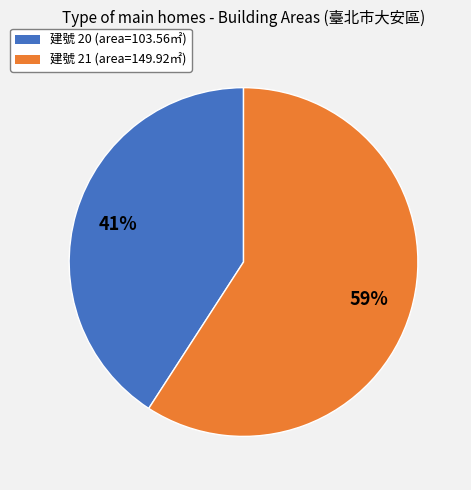

Approximately how many times larger is the value at 建號 20 (area=103.56㎡) compared to 建號 21 (area=149.92㎡)?

0.7